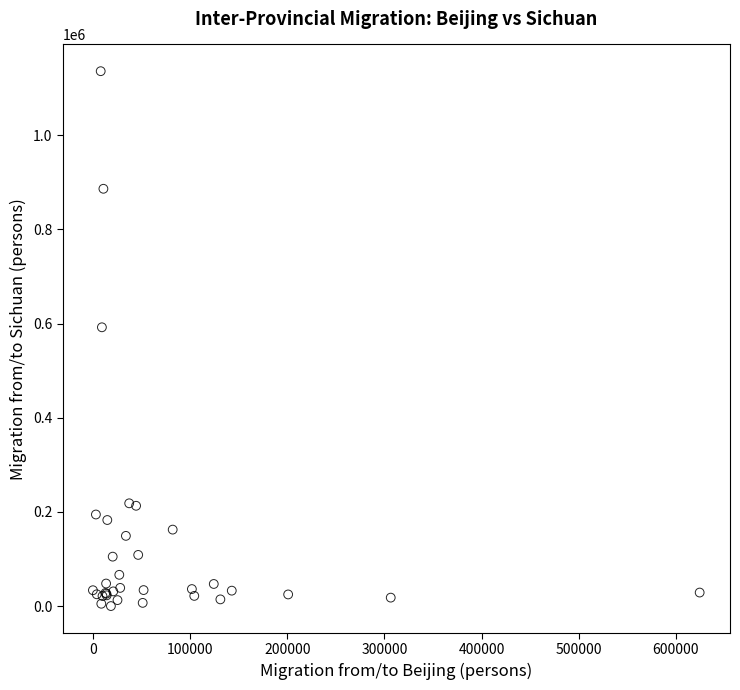

What Y value in the scatter plot is closest to 567901?

591975